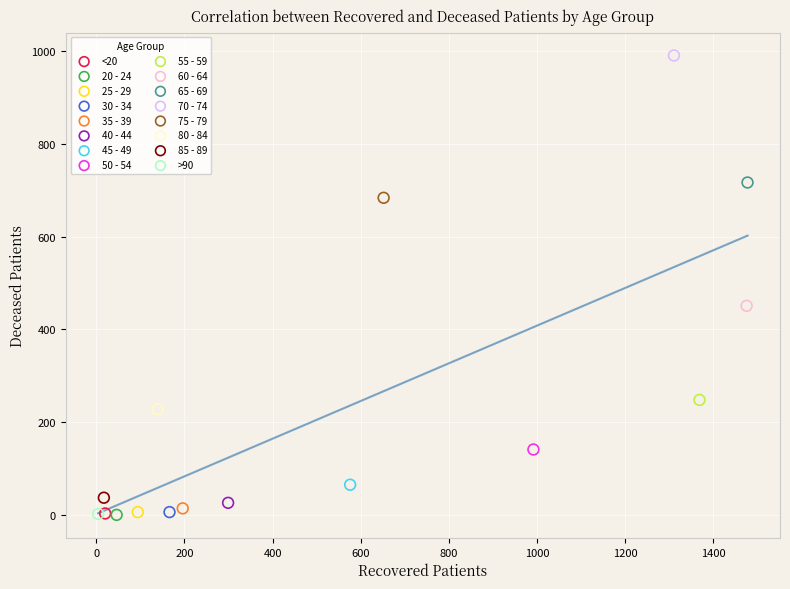

What are all the series names shown in the legend?

<20, 20 - 24, 25 - 29, 30 - 34, 35 - 39, 40 - 44, 45 - 49, 50 - 54, 55 - 59, 60 - 64, 65 - 69, 70 - 74, 75 - 79, 80 - 84, 85 - 89, >90